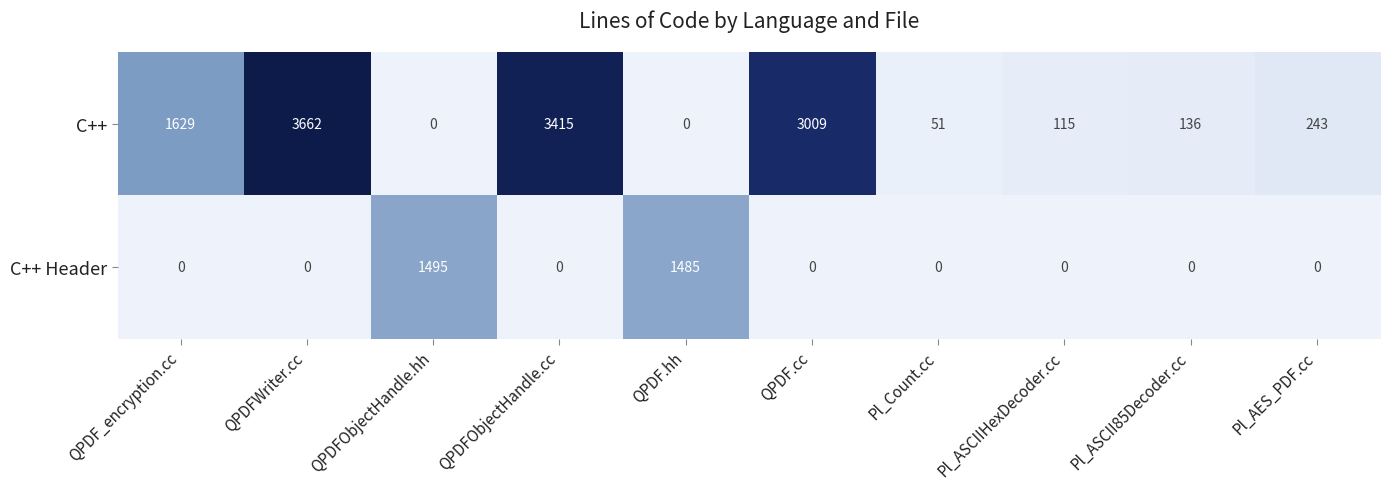

Is the value of C++ Header at QPDFObjectHandle.hh greater than the value of C++ at Pl_ASCII85Decoder.cc?

Yes